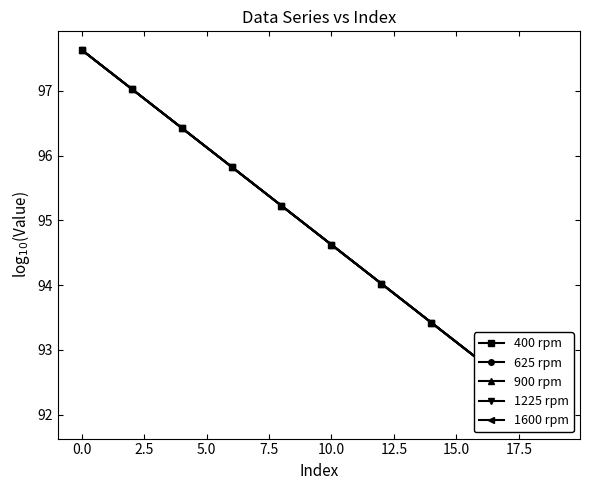

What is the difference between the maximum and minimum values in the 625 rpm series?

5.7